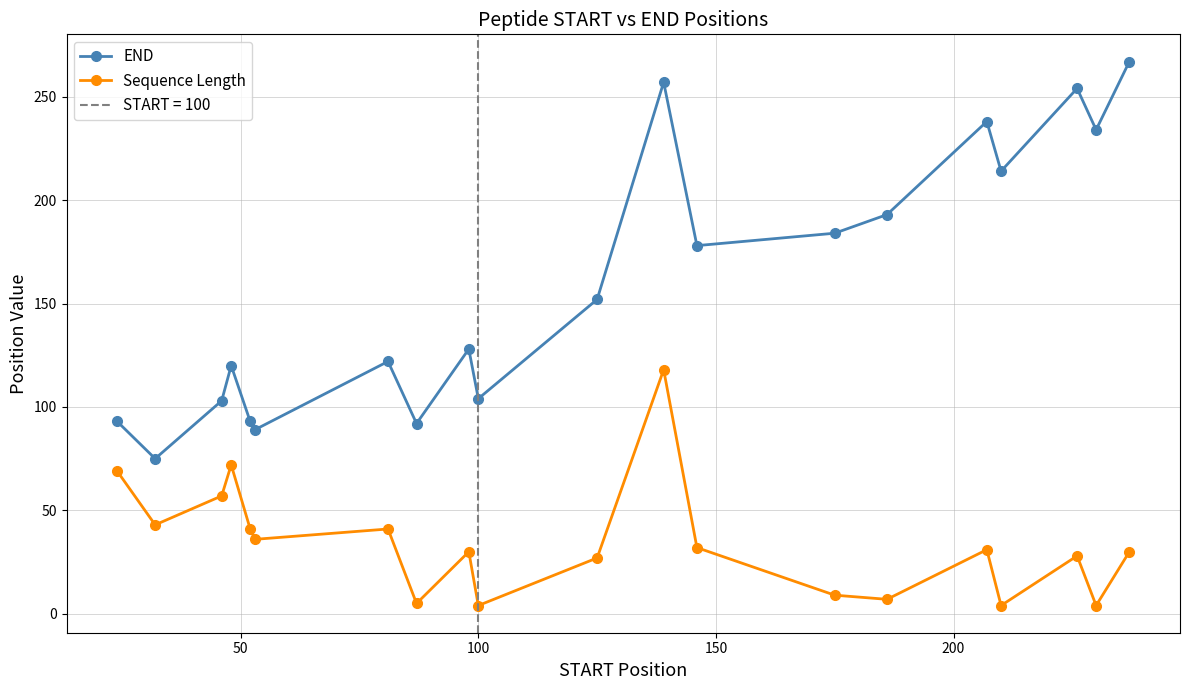

True or false: END and Sequence Length cross at least once.

False